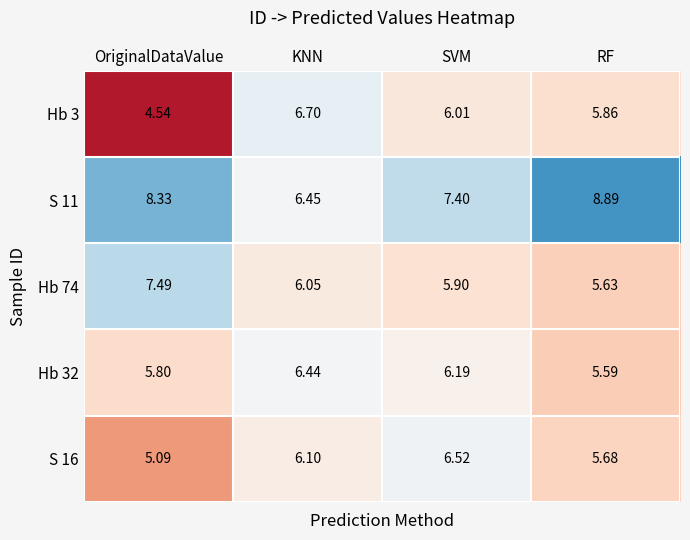

At how many categories does at least one series exceed 5?

4